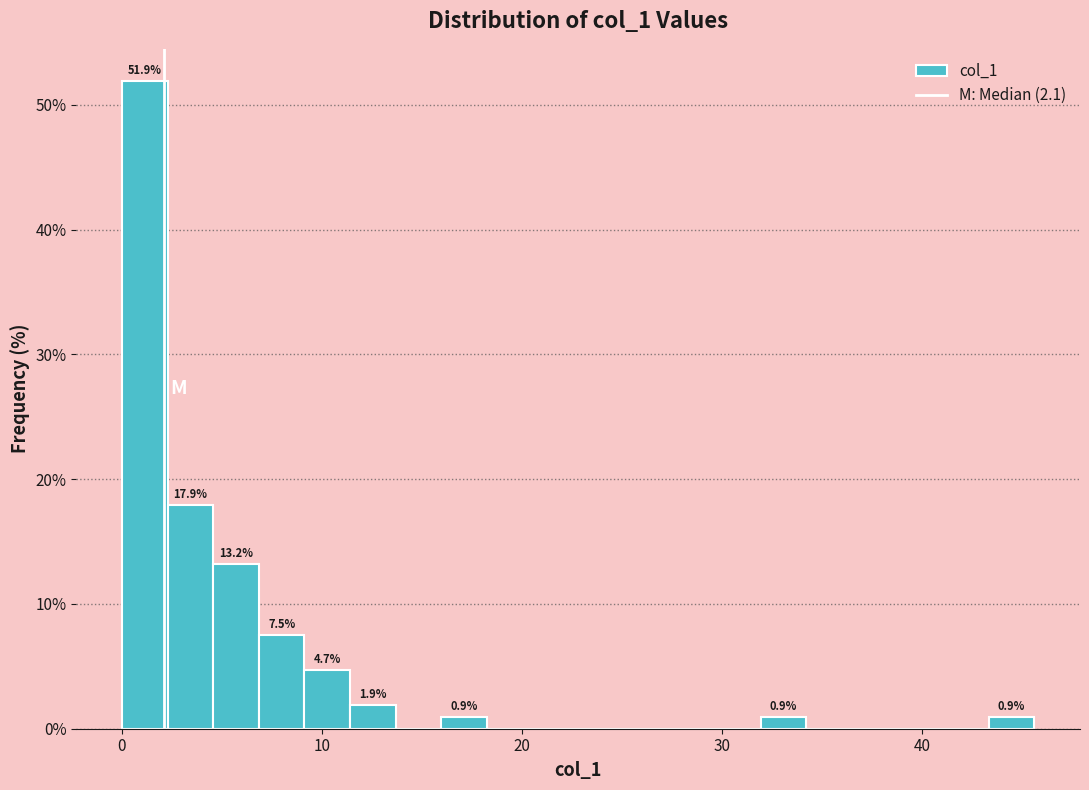

Read against the x-axis, roughly where is the centre of the tallest bar?

1